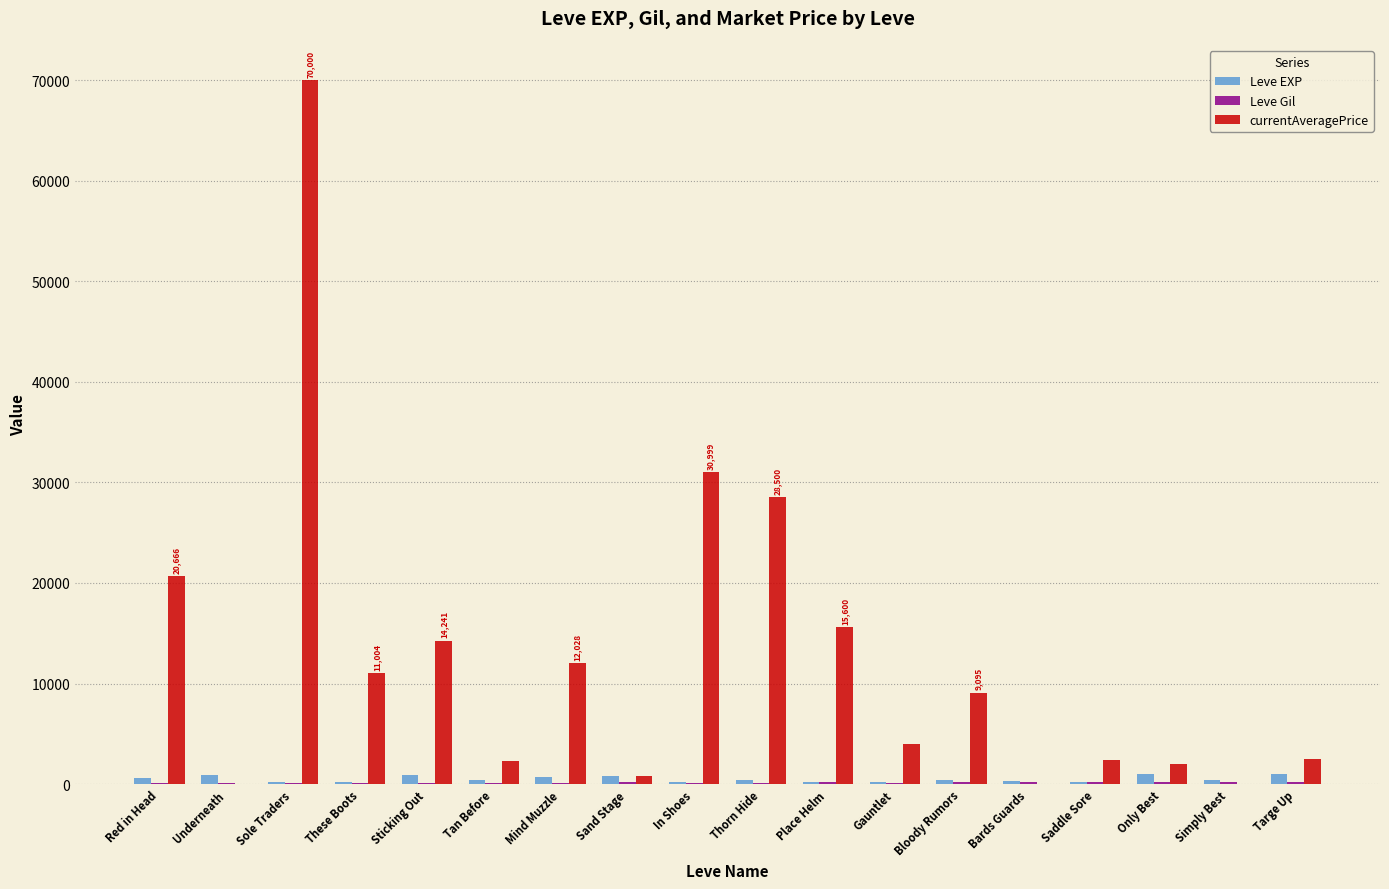

Which category has the highest value across all series?

Sole Traders